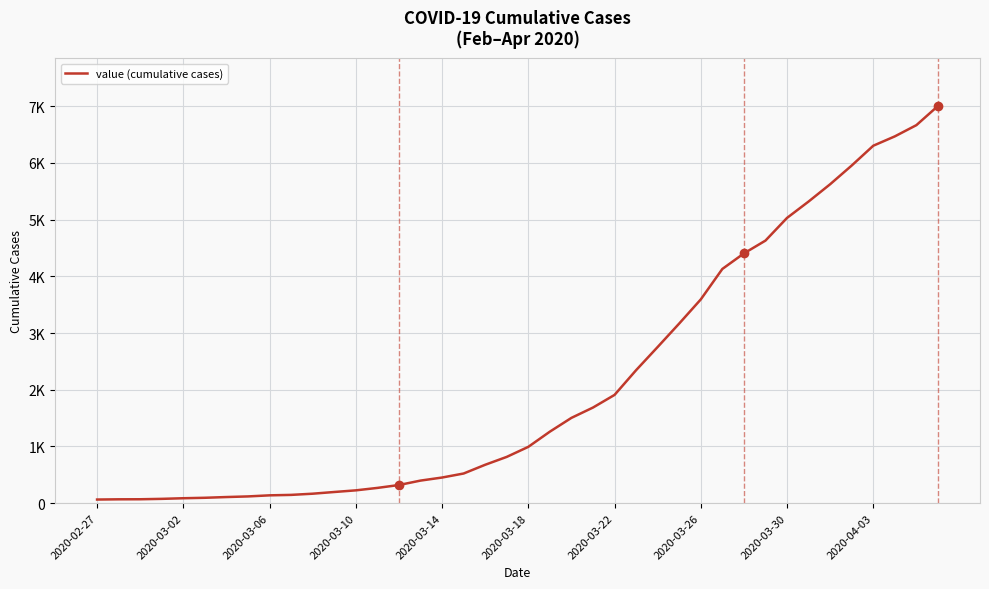

Is this an area chart (filled region under the line)?

No